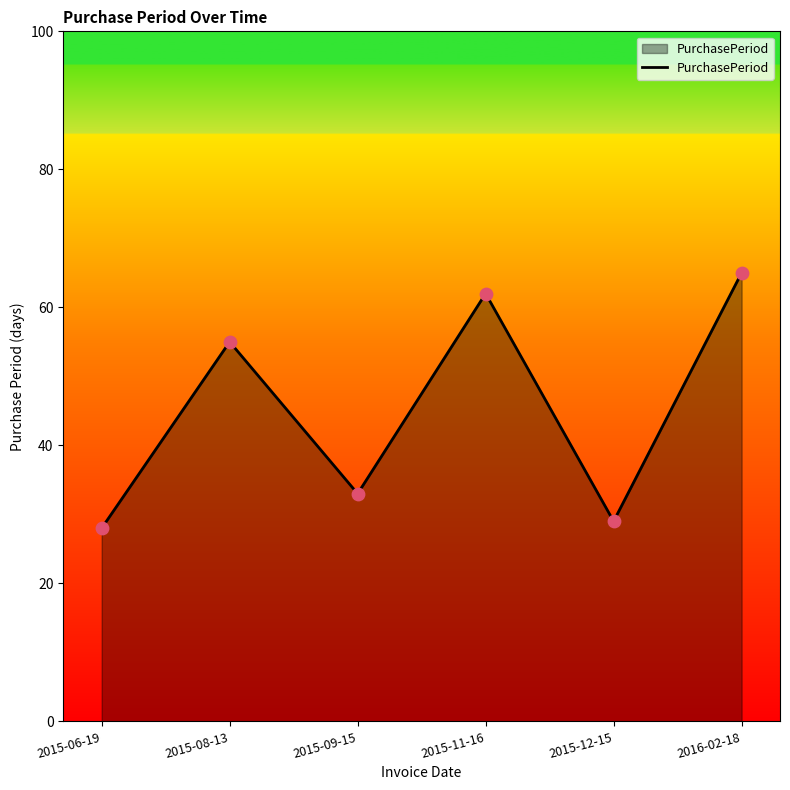

What is the ratio of the value at 2015-09-15 to the value at 2015-06-19?

1.2